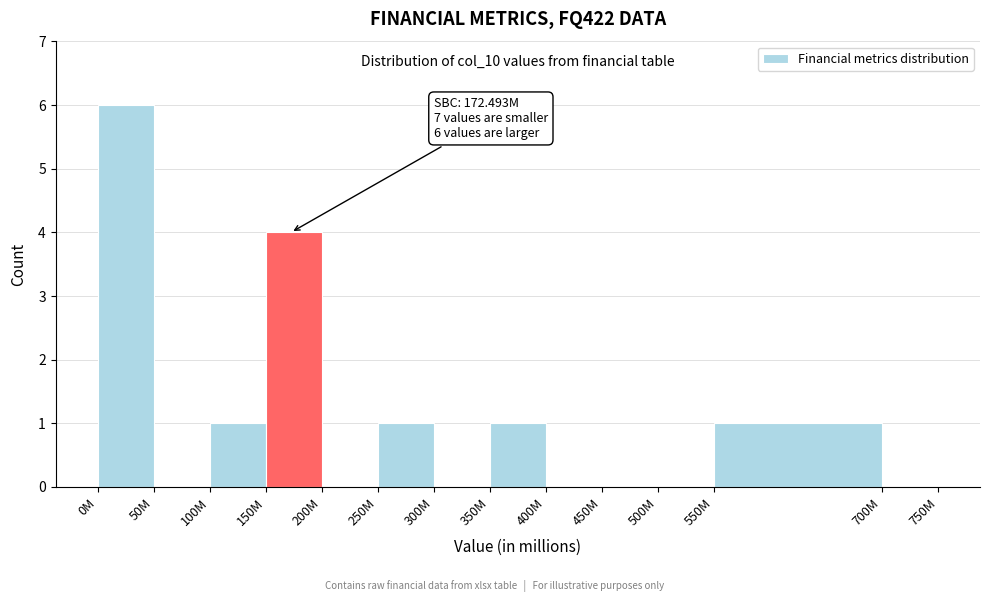

Reading left to right, list all the values displayed in this chart.

0M=6	50M=0	100M=1	150M=4	200M=0	250M=1	300M=0	350M=1	400M=0	450M=0	500M=0	550M=1	700M=0